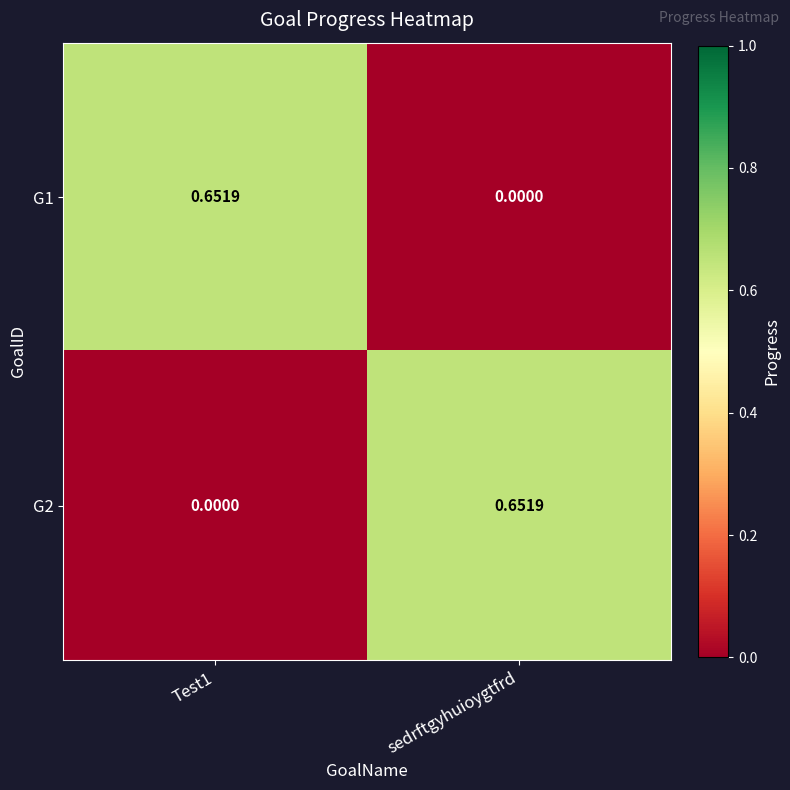

At how many categories does at least one series exceed 0?

2